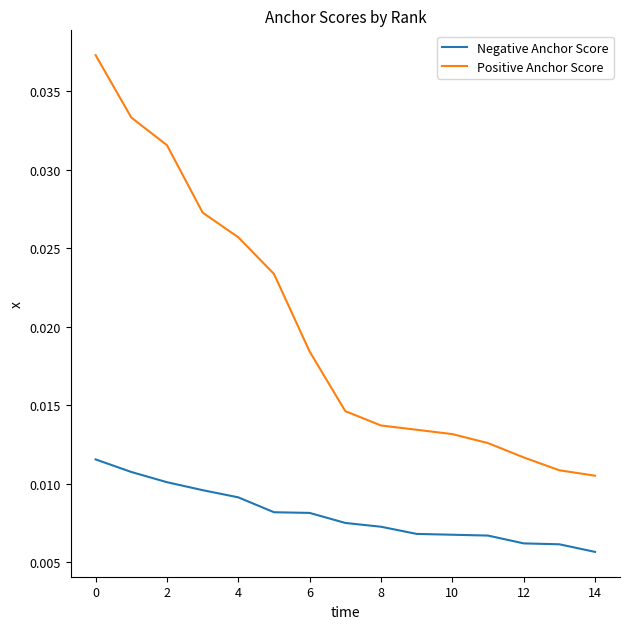

Count the number of categories in the chart.

15